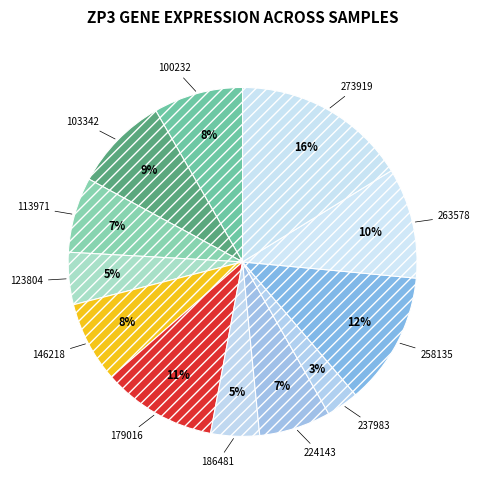

To the nearest percent, what portion does 273919 represent?

16%